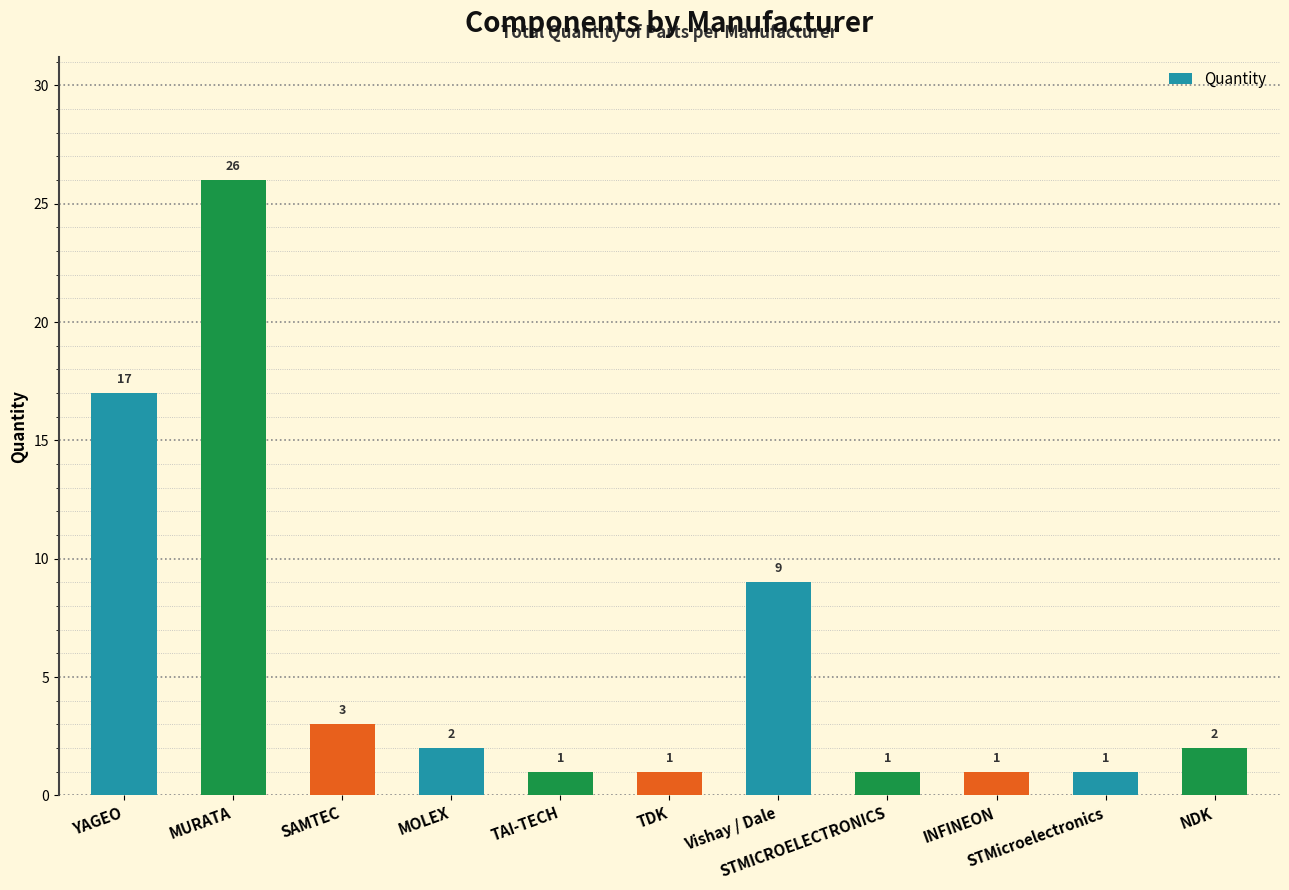

How many bars are there in total?

11